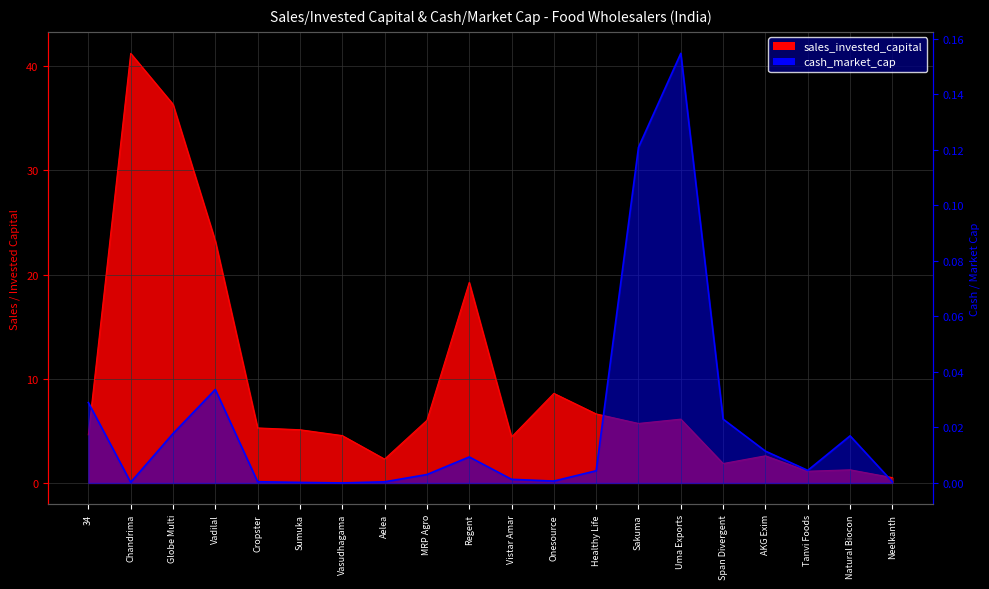

Reading left to right, transcribe all the data shown in this chart.

sales_invested_capital: 4.6	41.2	36.4	23.2	5.3	5.1	4.5	2.3	6.0	19.3	4.4	8.6	6.6	5.7	6.1	1.9	2.6	1.1	1.3	0.5
cash_market_cap: 0.0	0.0	0.0	0.0	0.0	0.0	0.0	0.0	0.0	0.0	0.0	0.0	0.0	0.1	0.2	0.0	0.0	0.0	0.0	0.0